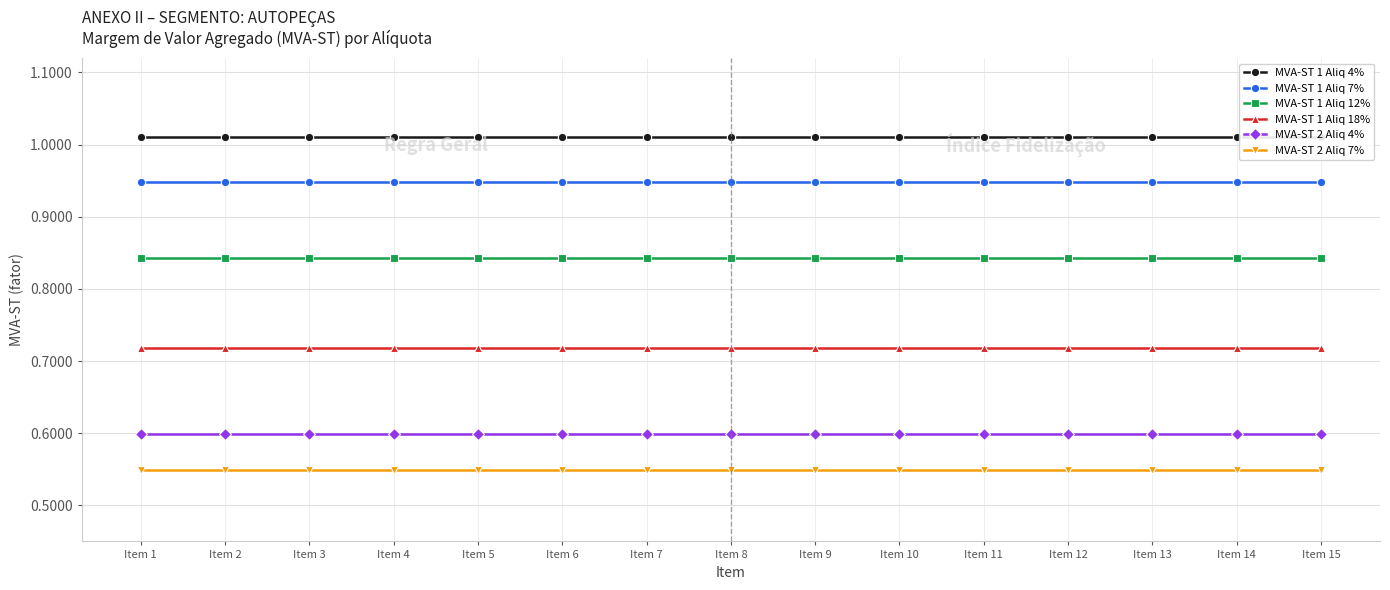

What is the value of the MVA-ST 2 Aliq 7% point at the 3rd from the left?

0.5